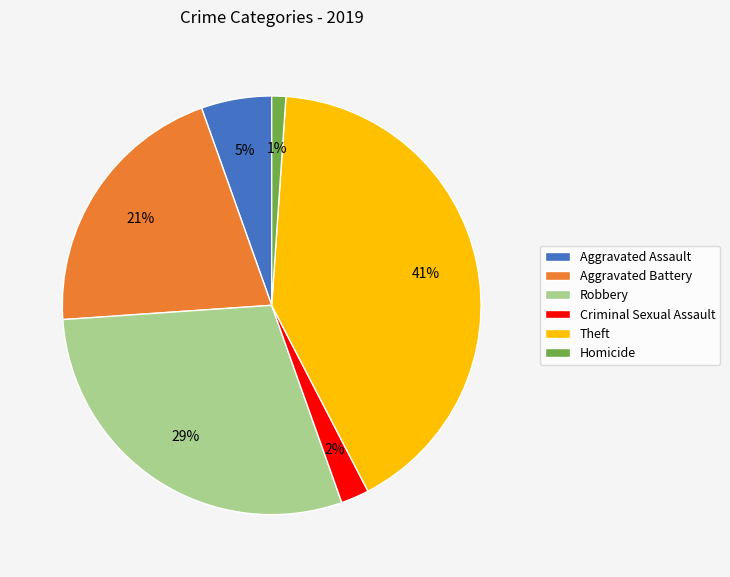

To the nearest percent, what portion does Homicide represent?

1%